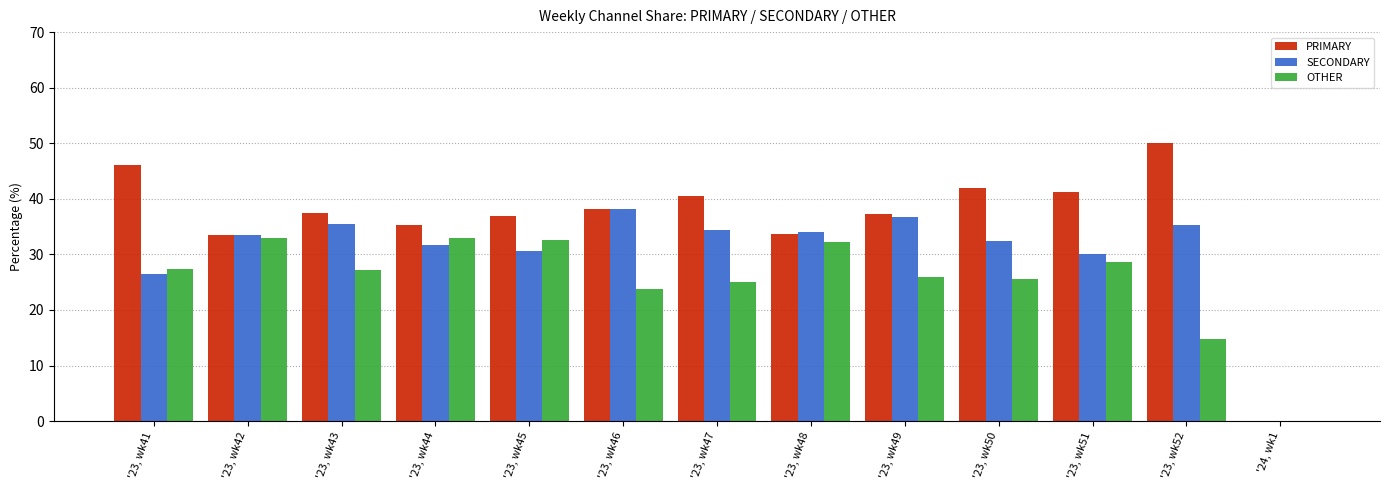

Which series has the largest total across all categories?

PRIMARY